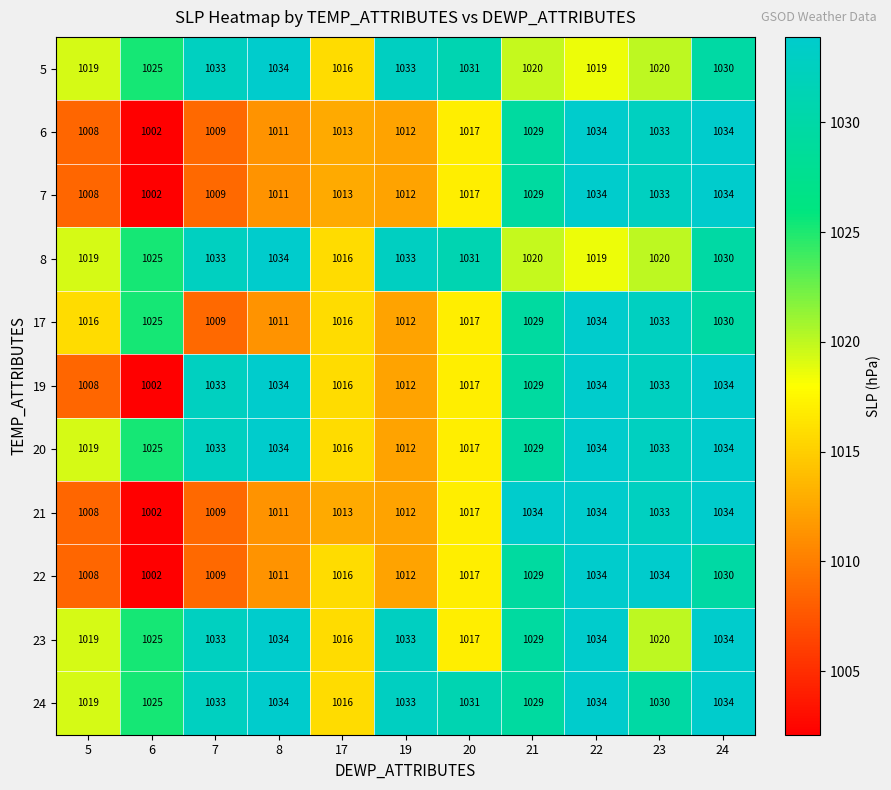

What is the greatest value displayed?

1034